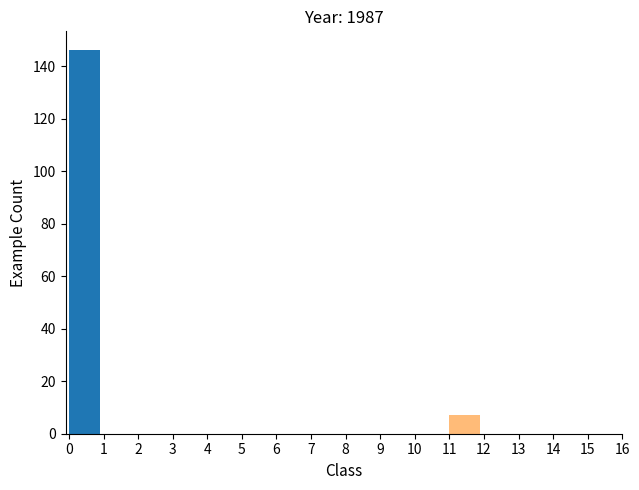

What is the height of the bar covering 11 to 12 on the x-axis? The values are not printed on the chart, so give them approximately, as read against the axis.

8